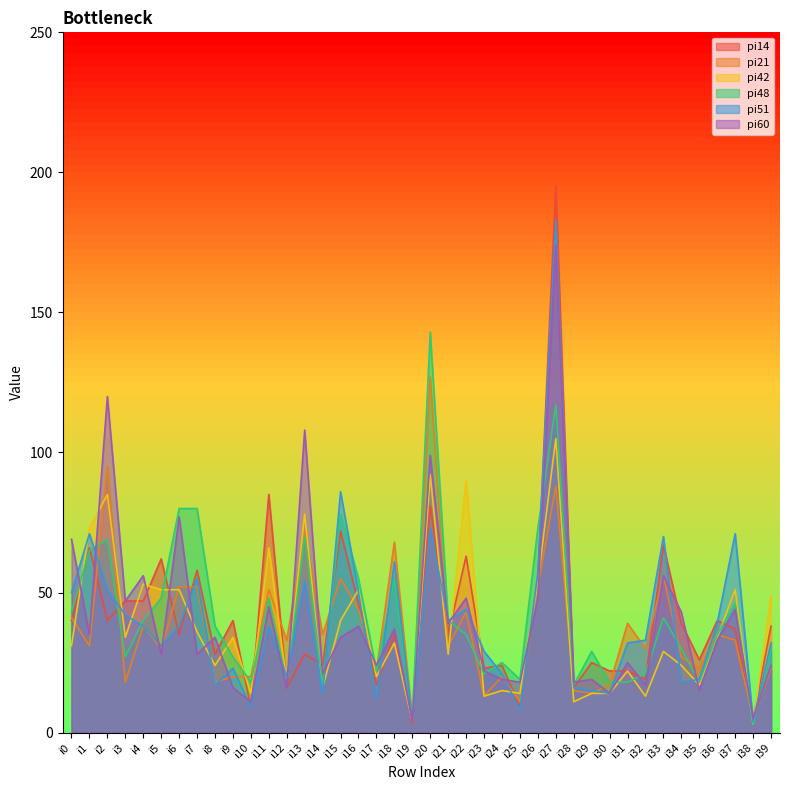

What is the difference between the second highest and second lowest values in the pi60 series?

115